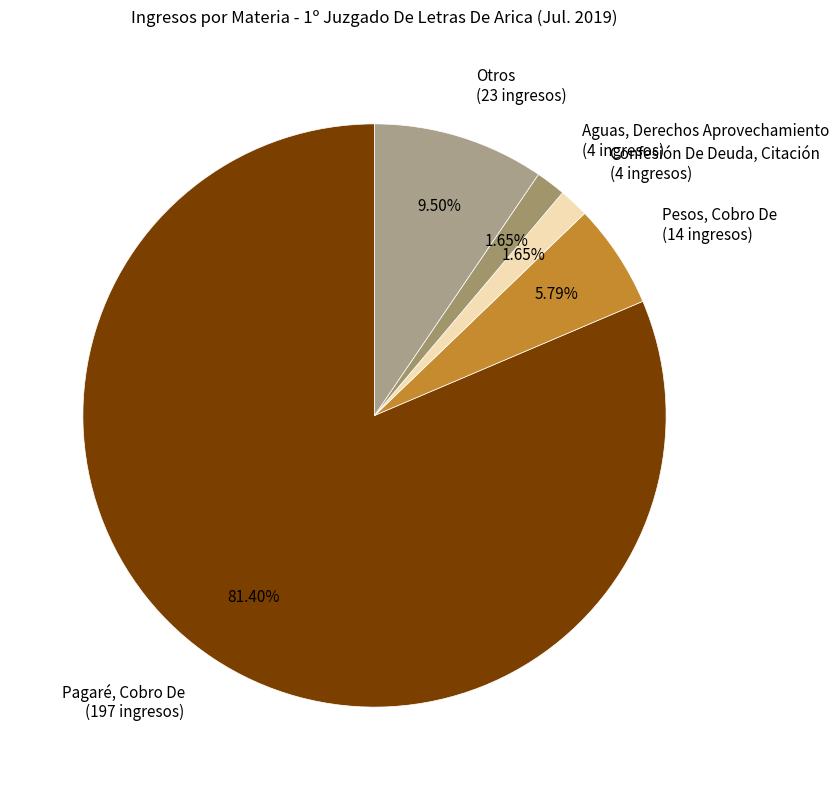

How many slices are in this pie chart?

5